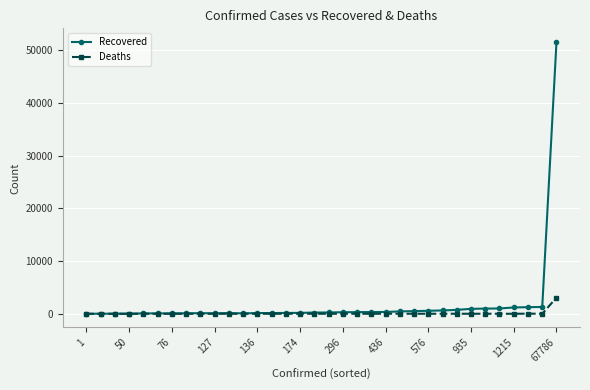

True or false: Recovered has more than 1 points higher than both neighbors.

True